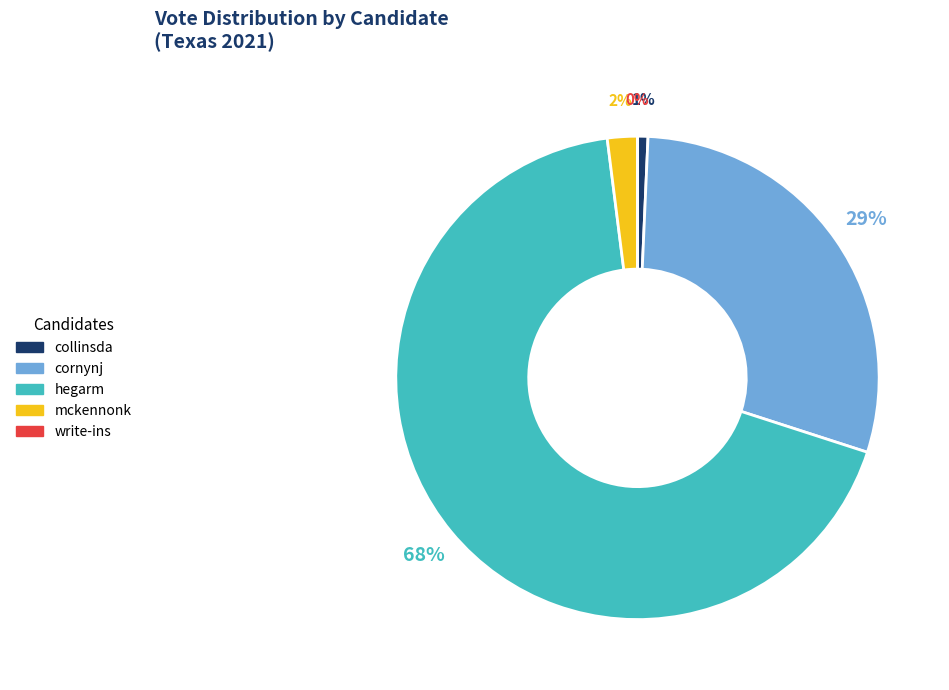

To the nearest percent, what is the difference between the largest and smallest slice percentages?

68%